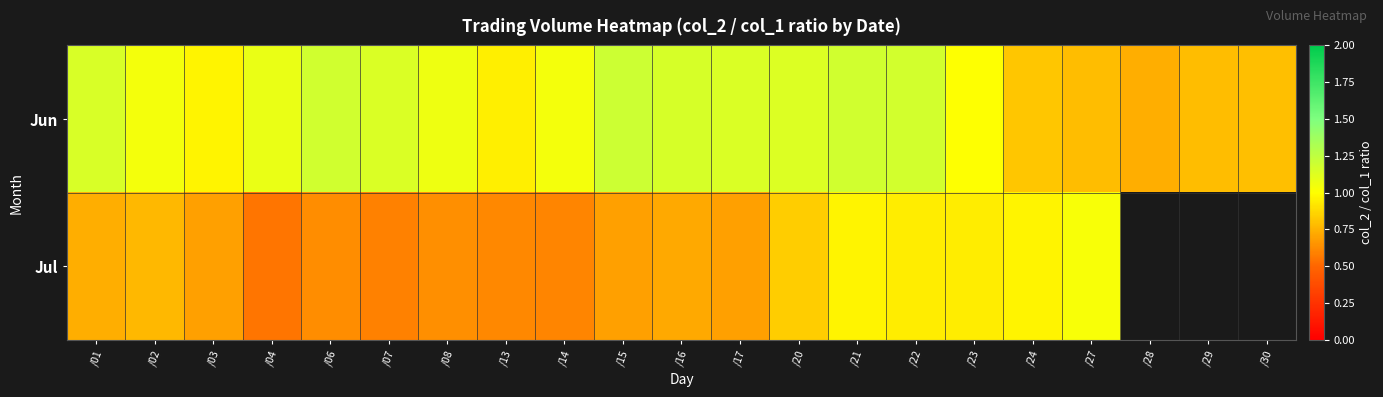

What is the difference between the maximum and second lowest values in the Jun series?

0.4